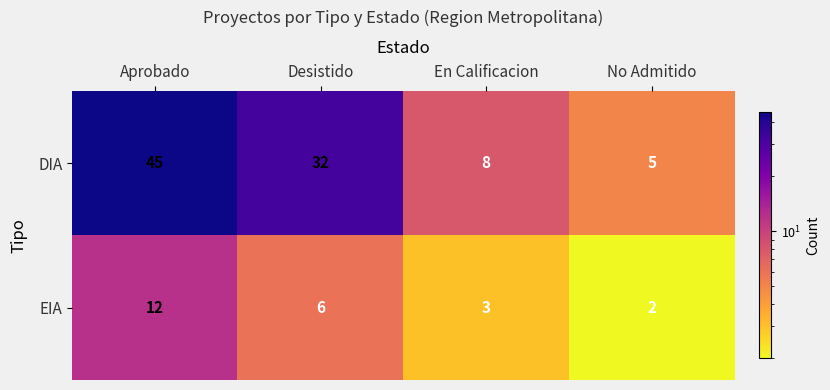

The value of DIA at Aprobado is 25. True or false?

False